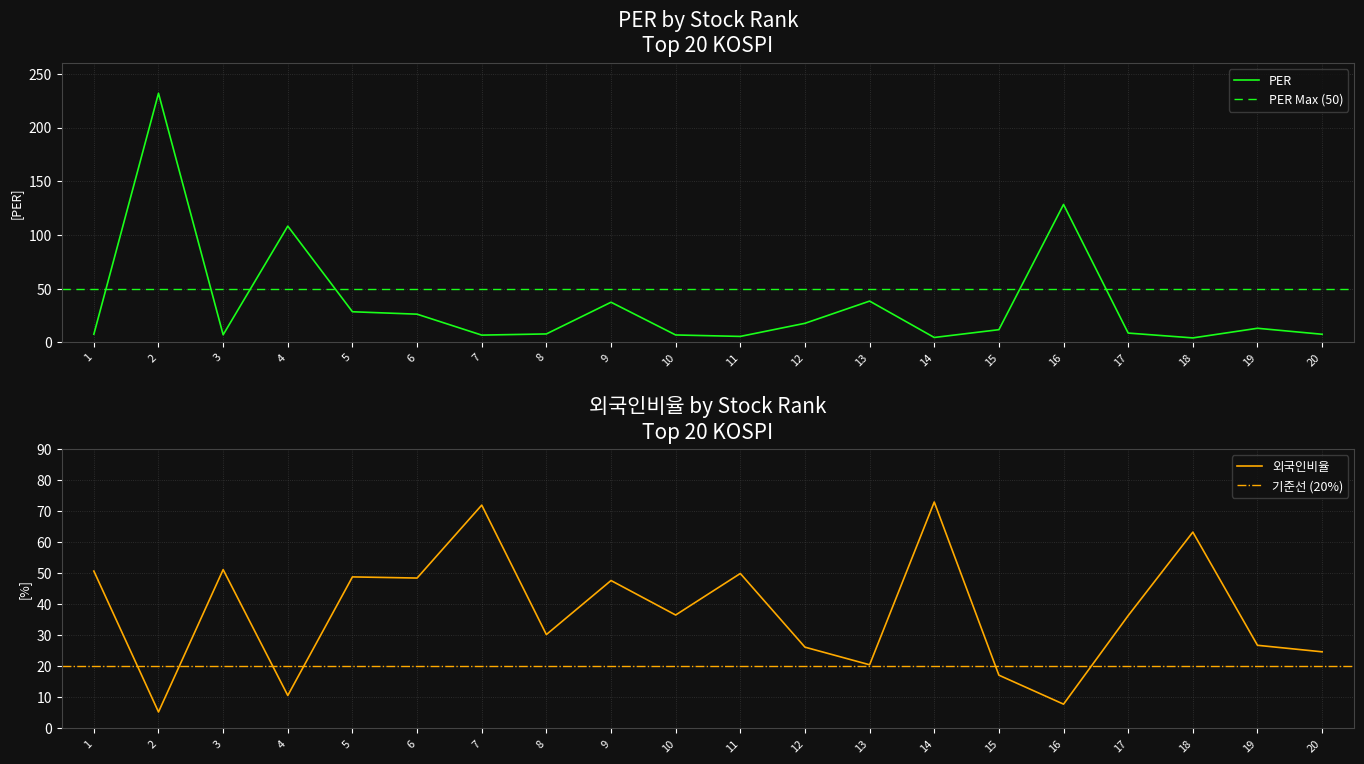

How many intersections are there between 외국인비율 and PER?

8